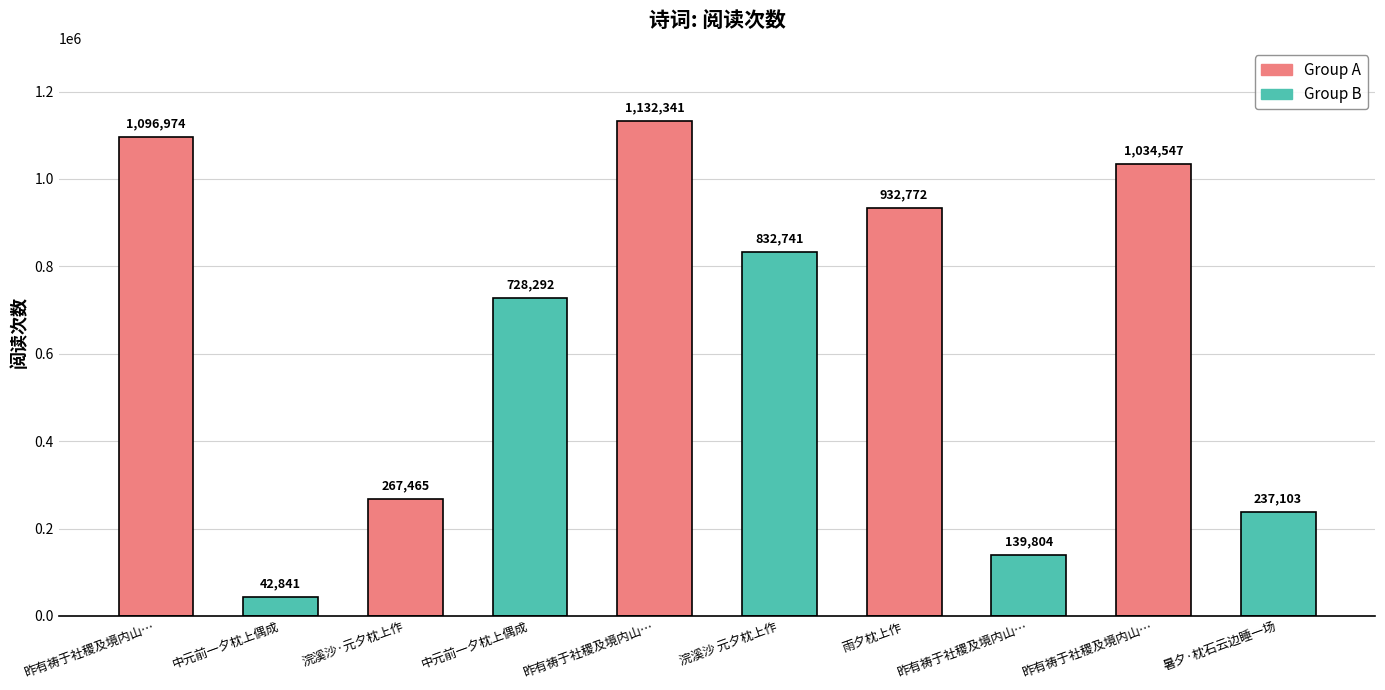

At which category does the chart reach its peak across all series?

昨有祷于社稷及境内山…